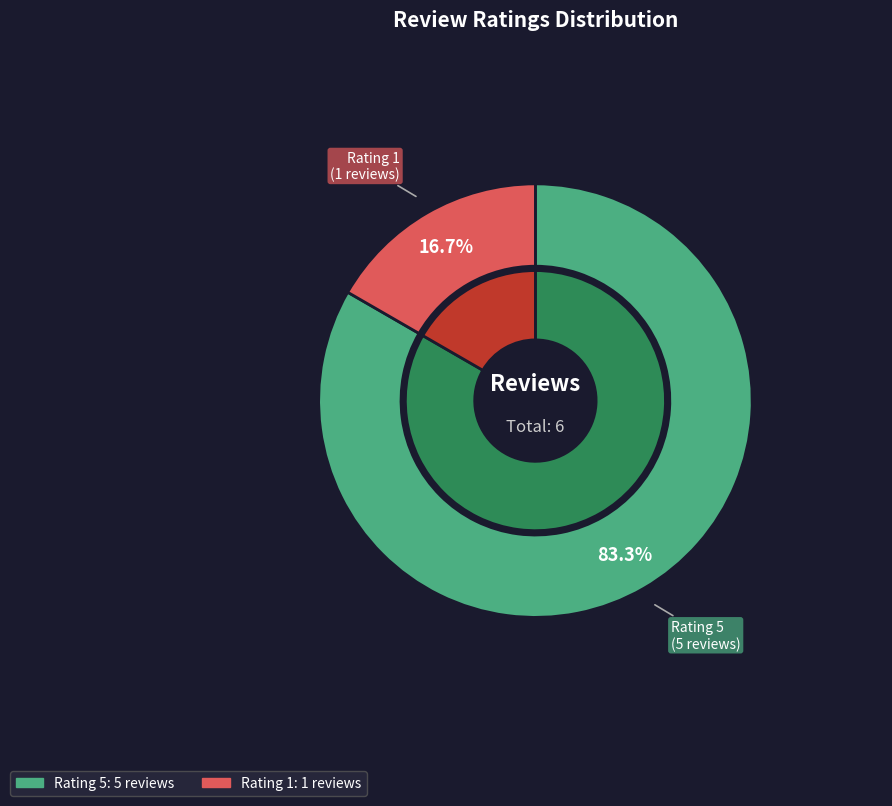

The Rating 5 slice represents 73% of the pie. True or false?

False